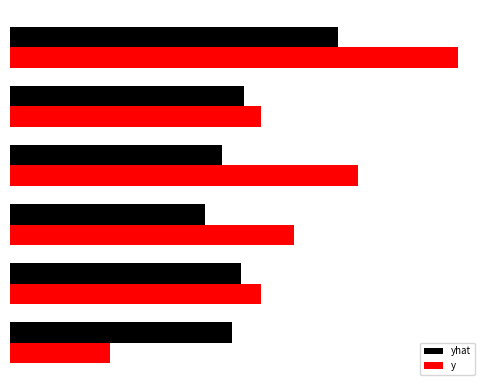

What are all the series names shown in the legend?

yhat, y